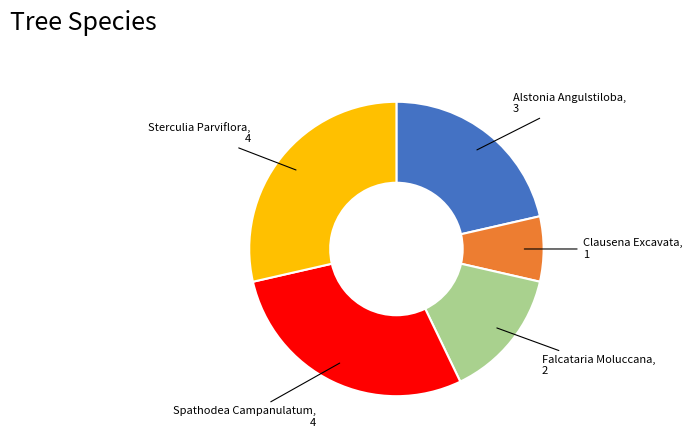

Between Alstonia Angulstiloba and Spathodea Campanulatum, which is larger?

Spathodea Campanulatum